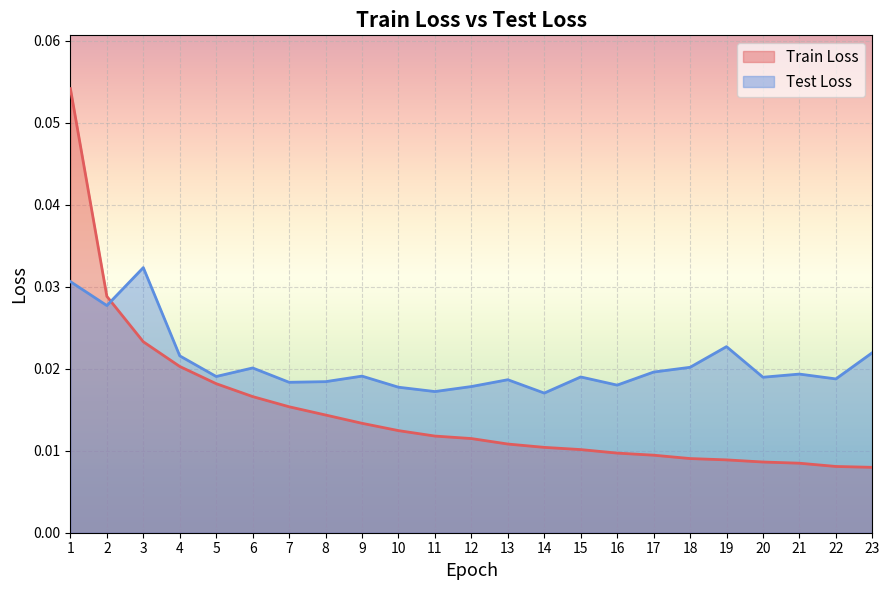

Reading left to right, list all the values displayed in this chart.

Train Loss: 1=0.1	2=0.0	3=0.0	4=0.0	5=0.0	6=0.0	7=0.0	8=0.0	9=0.0	10=0.0	11=0.0	12=0.0	13=0.0	14=0.0	15=0.0	16=0.0	17=0.0	18=0.0	19=0.0	20=0.0	21=0.0	22=0.0	23=0.0
Test Loss: 1=0.0	2=0.0	3=0.0	4=0.0	5=0.0	6=0.0	7=0.0	8=0.0	9=0.0	10=0.0	11=0.0	12=0.0	13=0.0	14=0.0	15=0.0	16=0.0	17=0.0	18=0.0	19=0.0	20=0.0	21=0.0	22=0.0	23=0.0